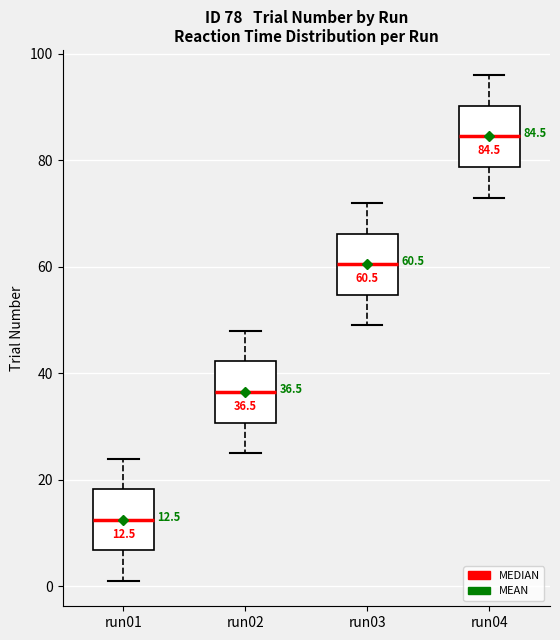

Which box has the lowest median line?

run01